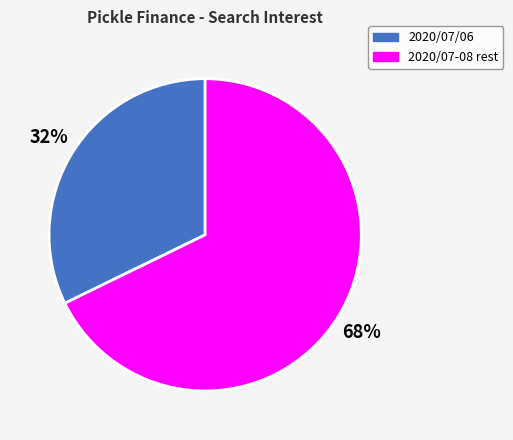

How many slices are in this pie chart?

2